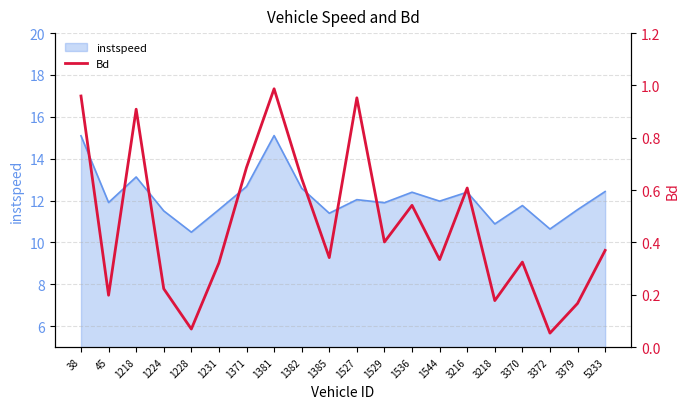

What is the maximum value for instspeed?

15.1